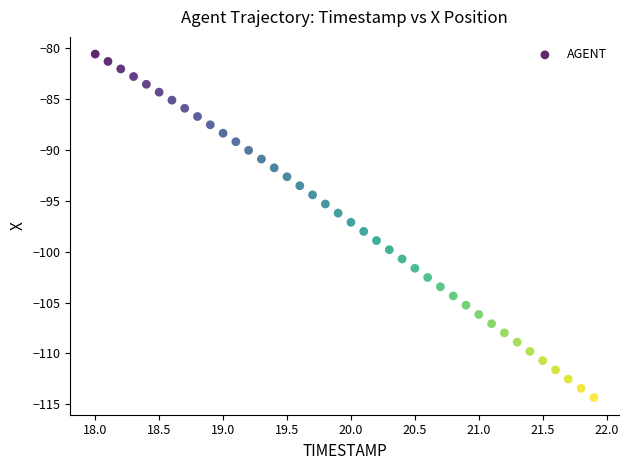

What is the range of X values (max minus min)?

3.9